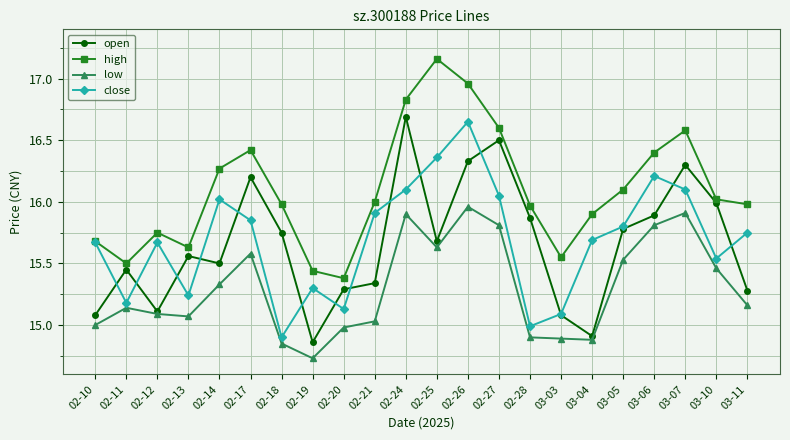

At which category is the sum across all series the highest?

02-26